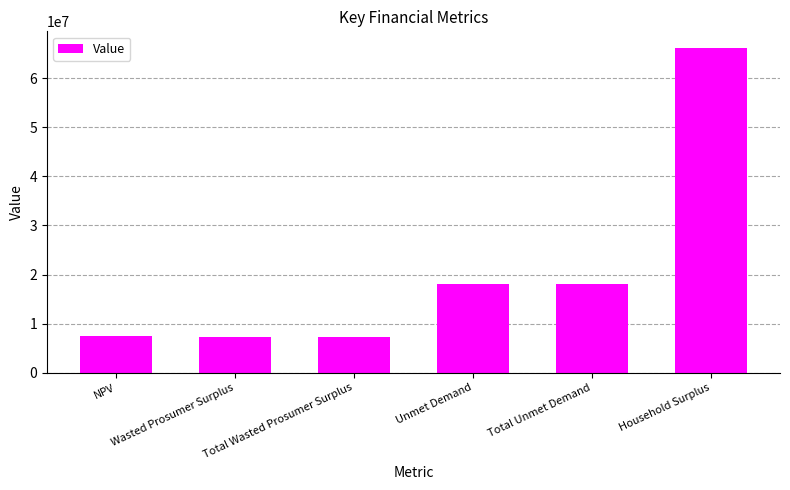

What is the ratio of the value at NPV to the value at Unmet Demand?

0.4